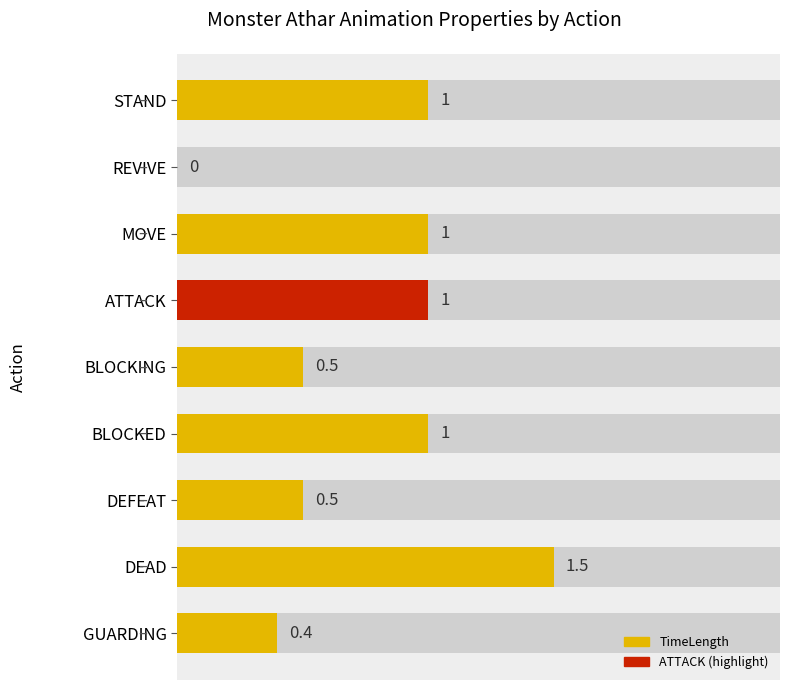

Does the chart contain any negative values?

No